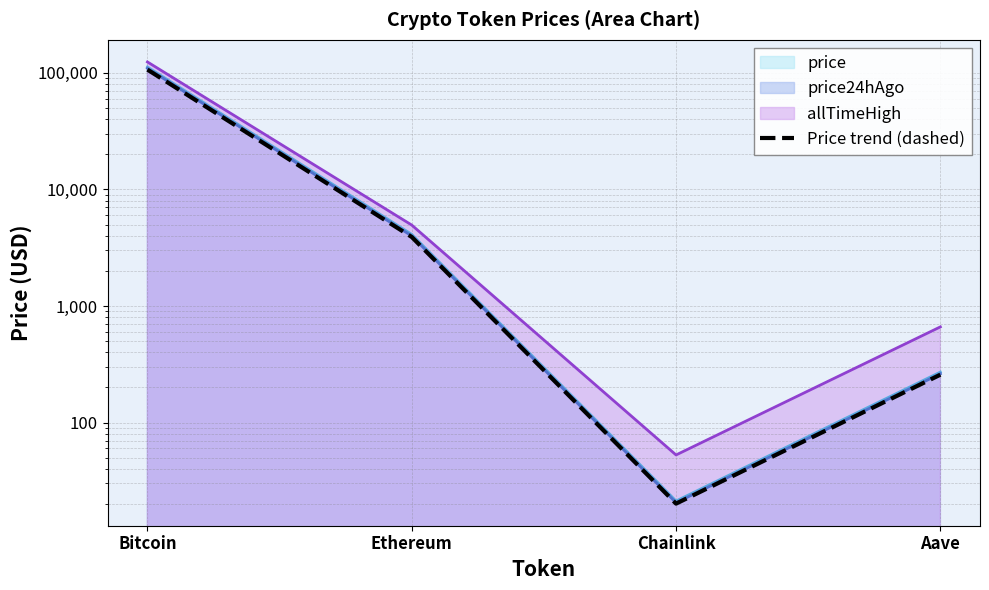

Reading left to right, extract all data points from this chart.

Bitcoin=106647.9	Ethereum=3908.3	Chainlink=20.1	Aave=257.3